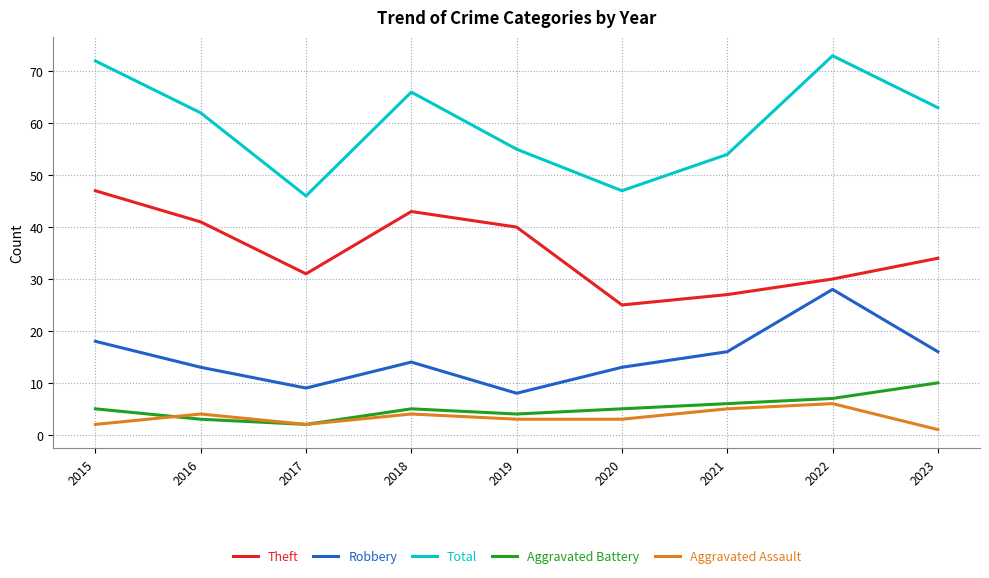

True or false: Aggravated Assault has more than 1 interior local peaks.

True